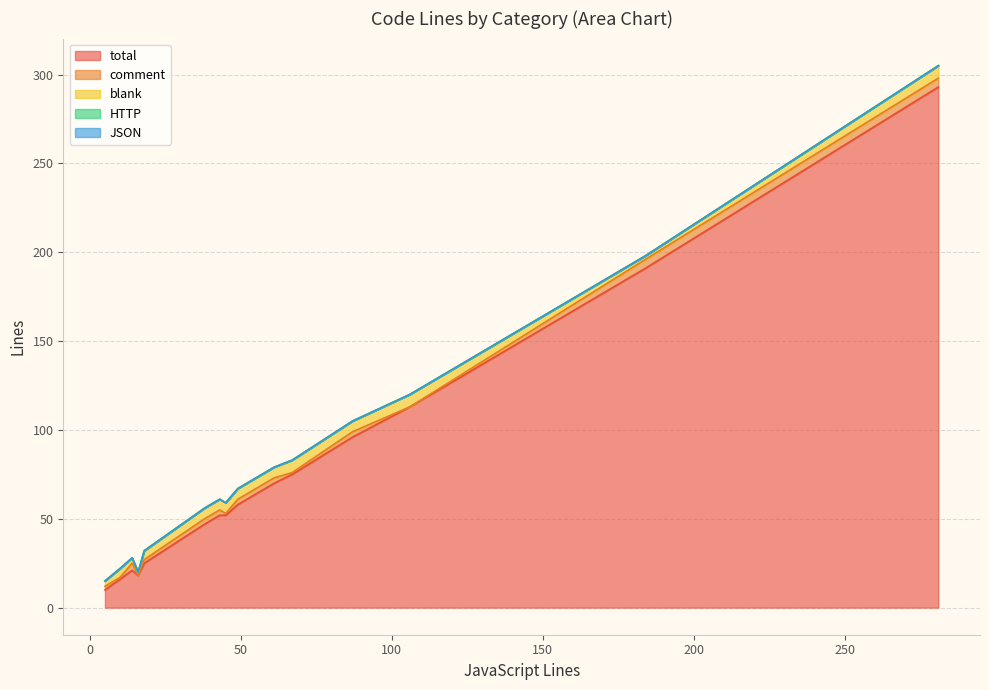

The blank series shows 4 at 87. True or false?

False